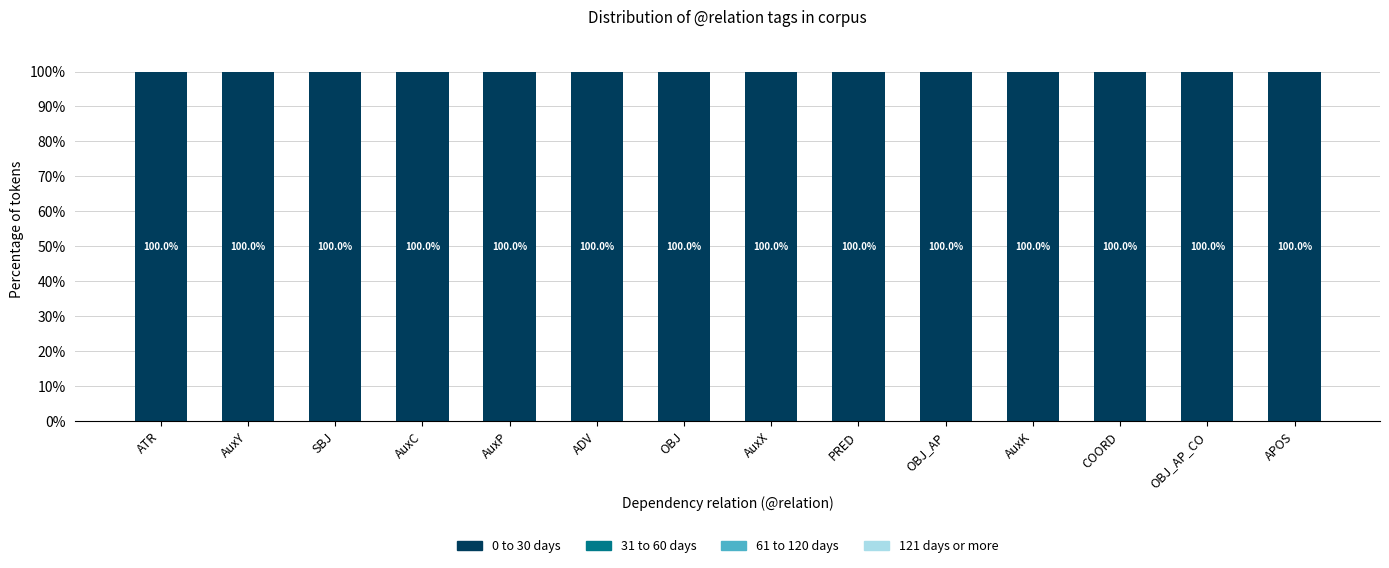

Rank the series at ATR from highest to lowest value.

0 to 30 days, 31 to 60 days, 61 to 120 days, 121 days or more